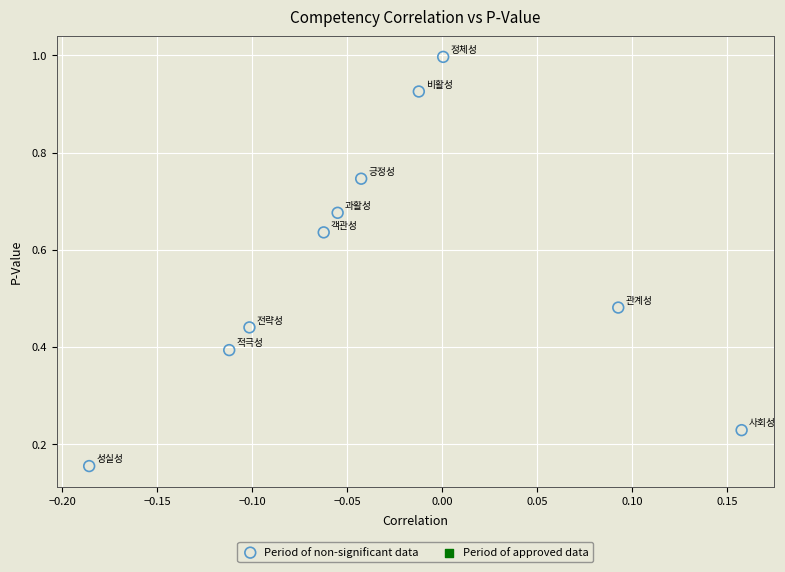

What is the range of Y values (max minus min)?

0.8